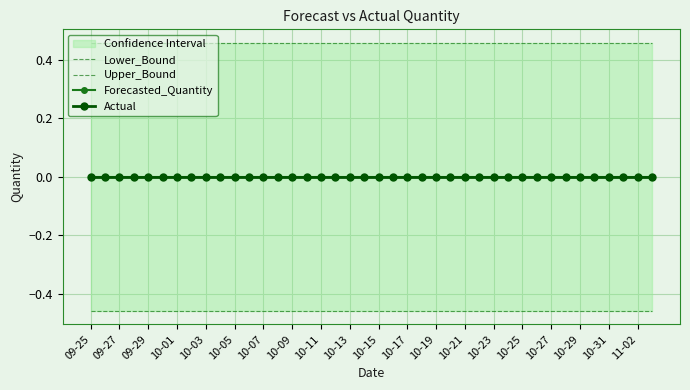

List the series in order of their peak value, highest first.

Upper_Bound, Forecasted_Quantity, Actual, Lower_Bound